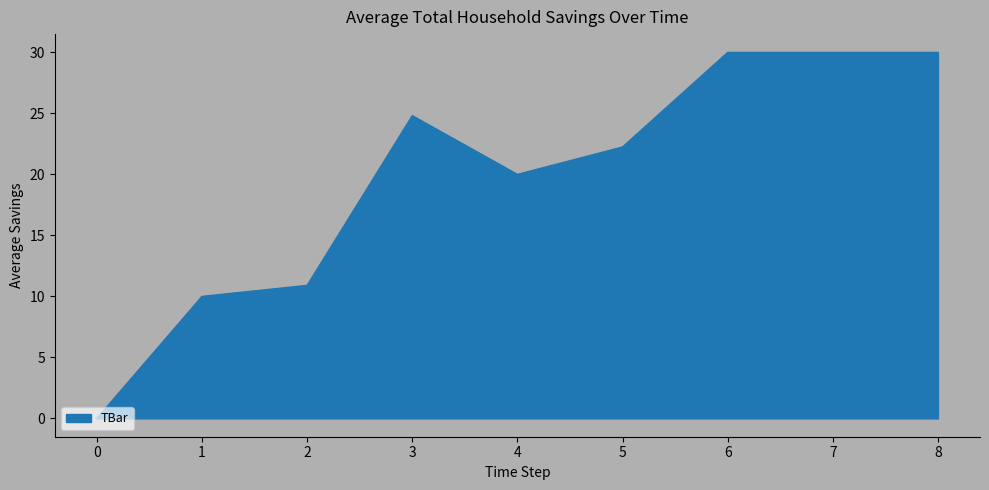

How many values are above zero?

8